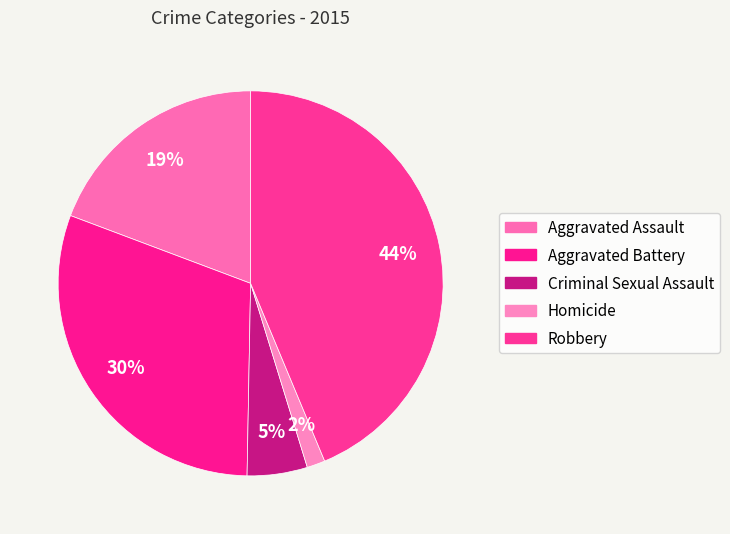

Approximately how many times larger is the value at Criminal Sexual Assault compared to Aggravated Assault?

0.3